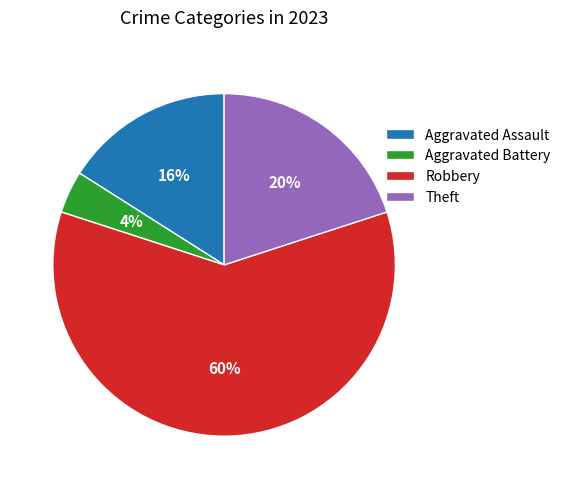

Which category has the smallest portion of the pie?

Aggravated Battery